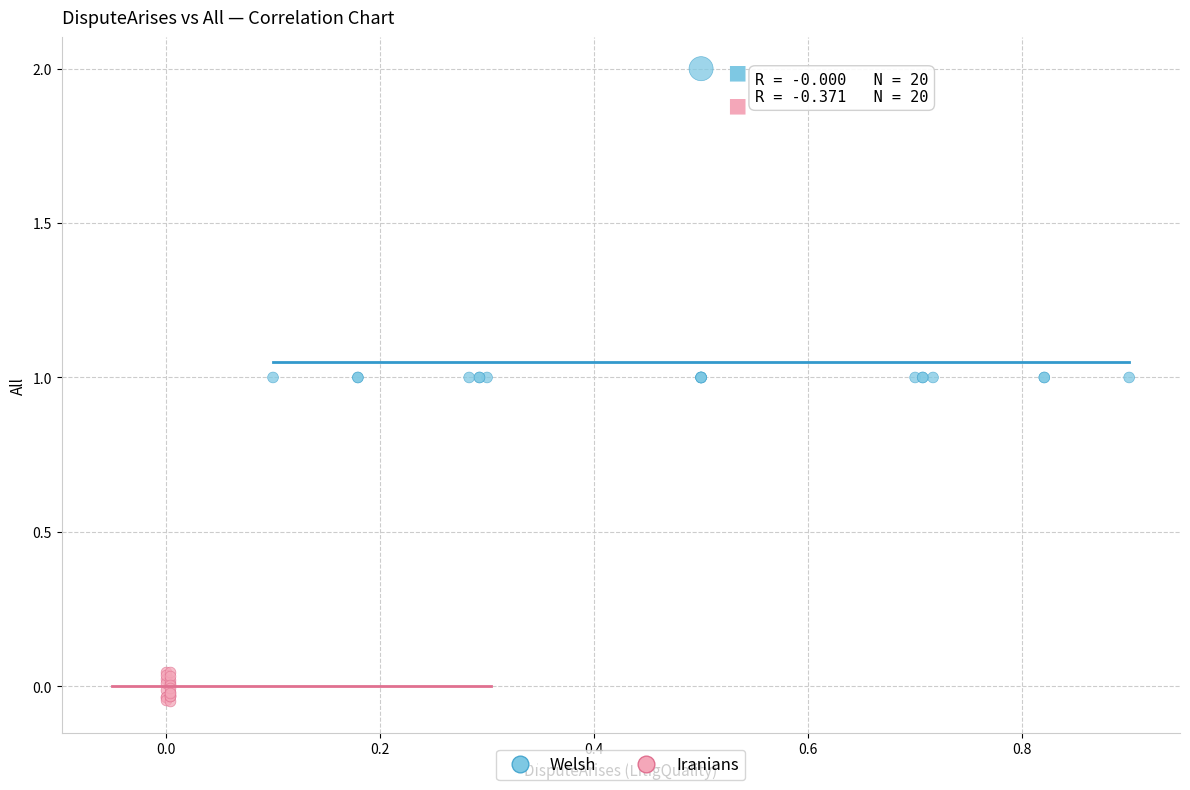

Which series has the largest Y range (max minus min)?

Welsh